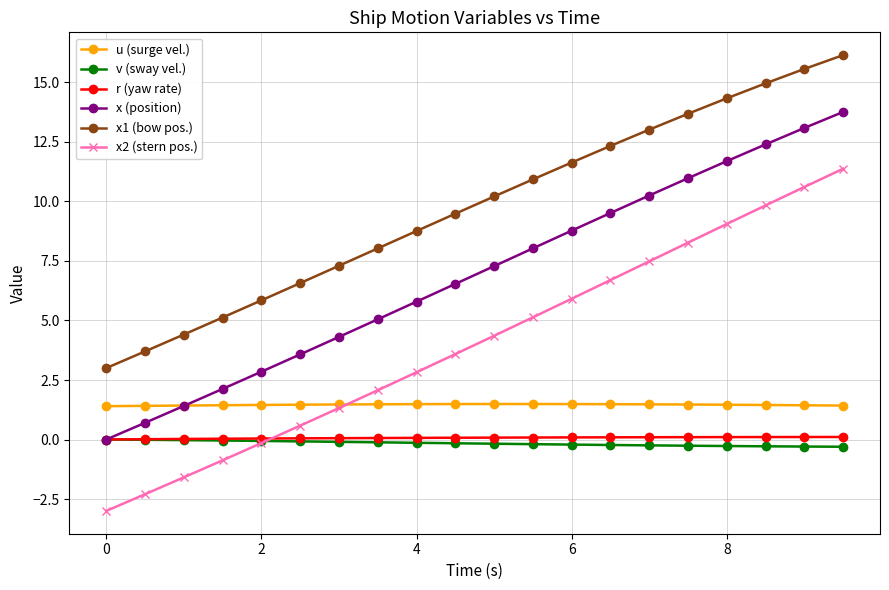

What is the value of the u (surge vel.) point at the 1st from the left?

1.4